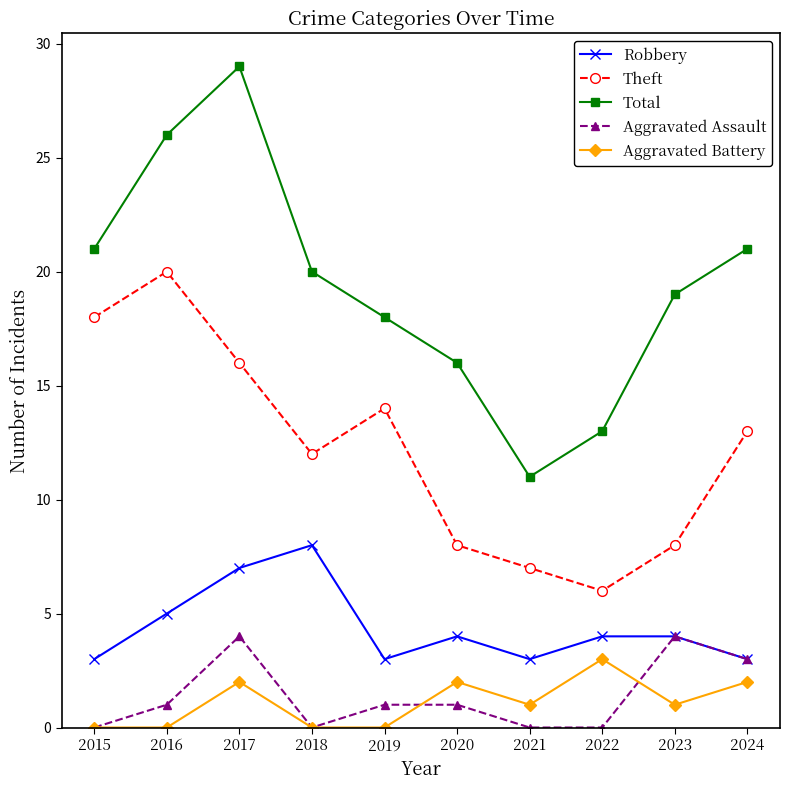

True or false: Total has a value of 16 at 2020.

True